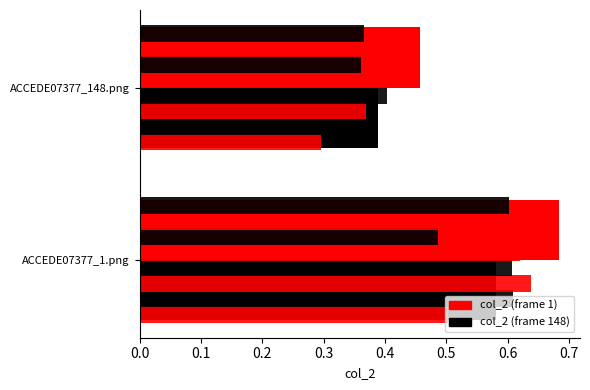

Is it true that the value at ACCEDE07377_1.png is 0.4?

False